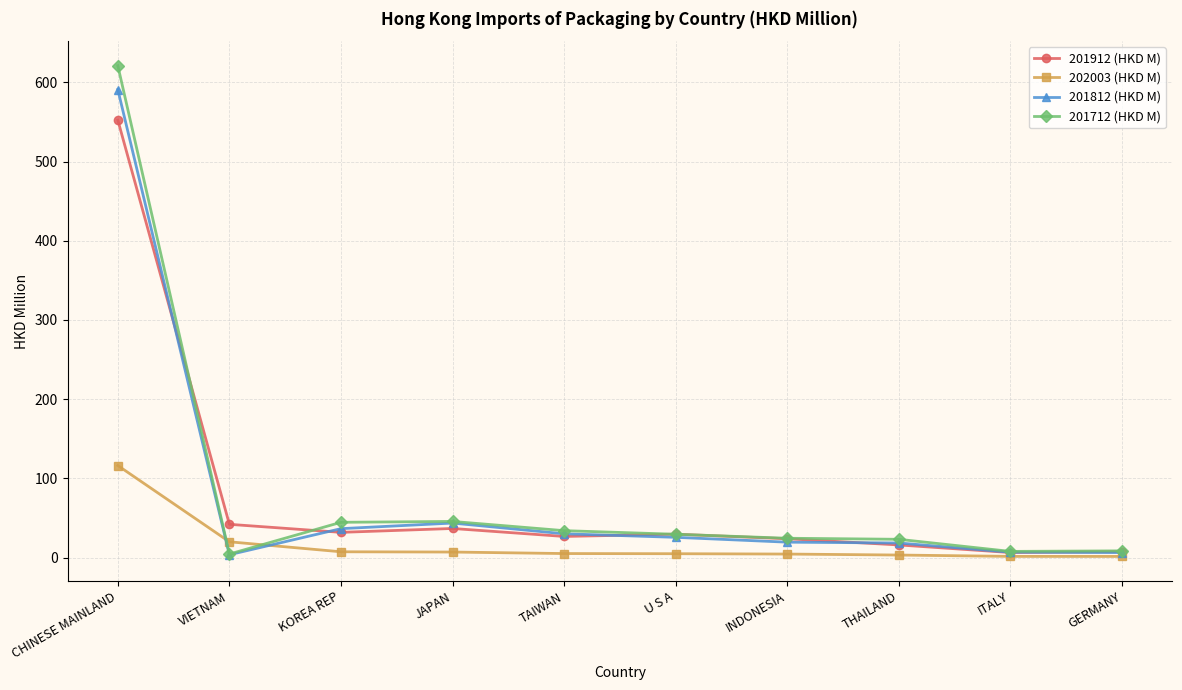

The value of 201712 (HKD M) at U S A is 29.4. True or false?

True